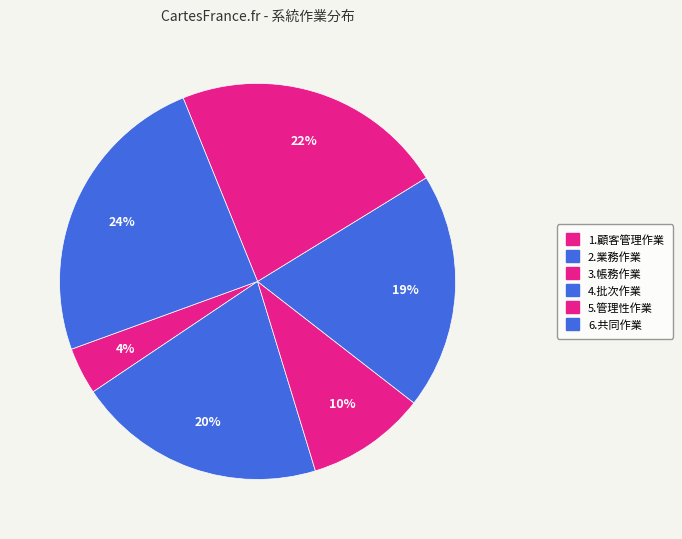

How many slices are in this pie chart?

6